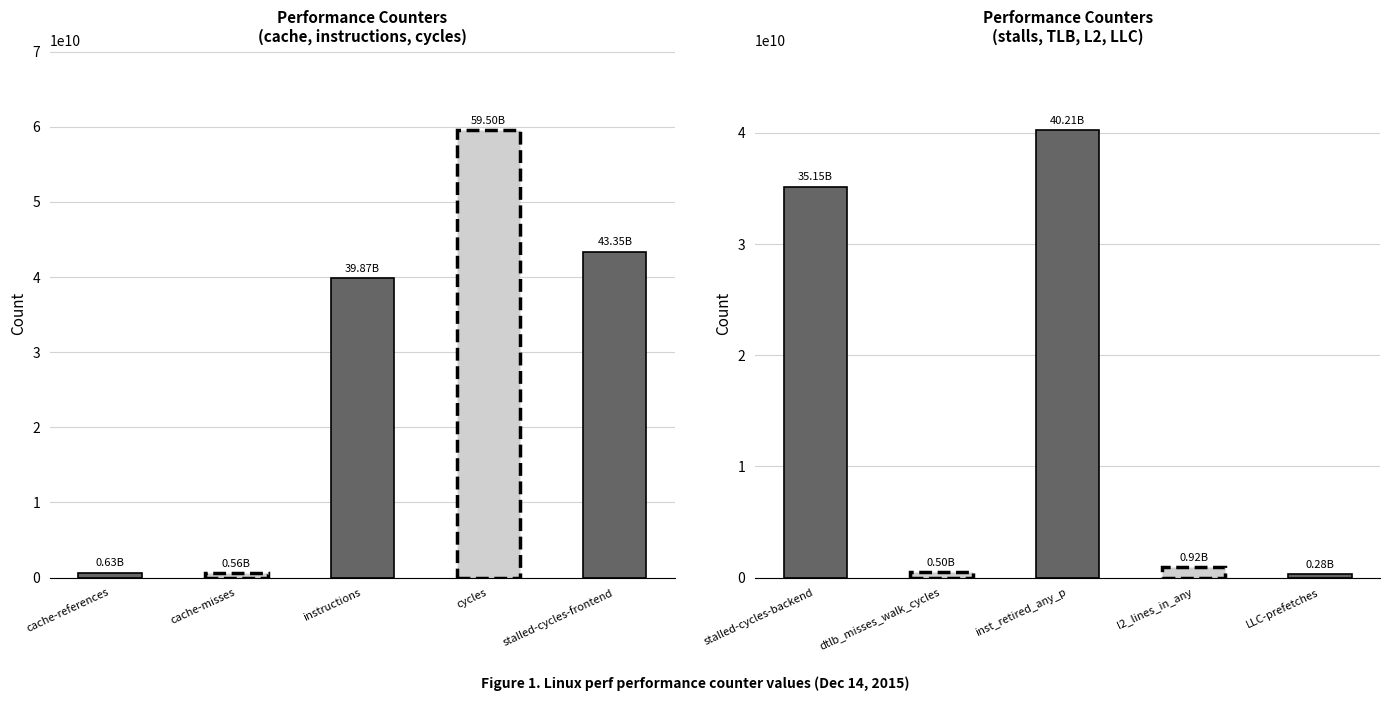

What position from the right is instructions?

8